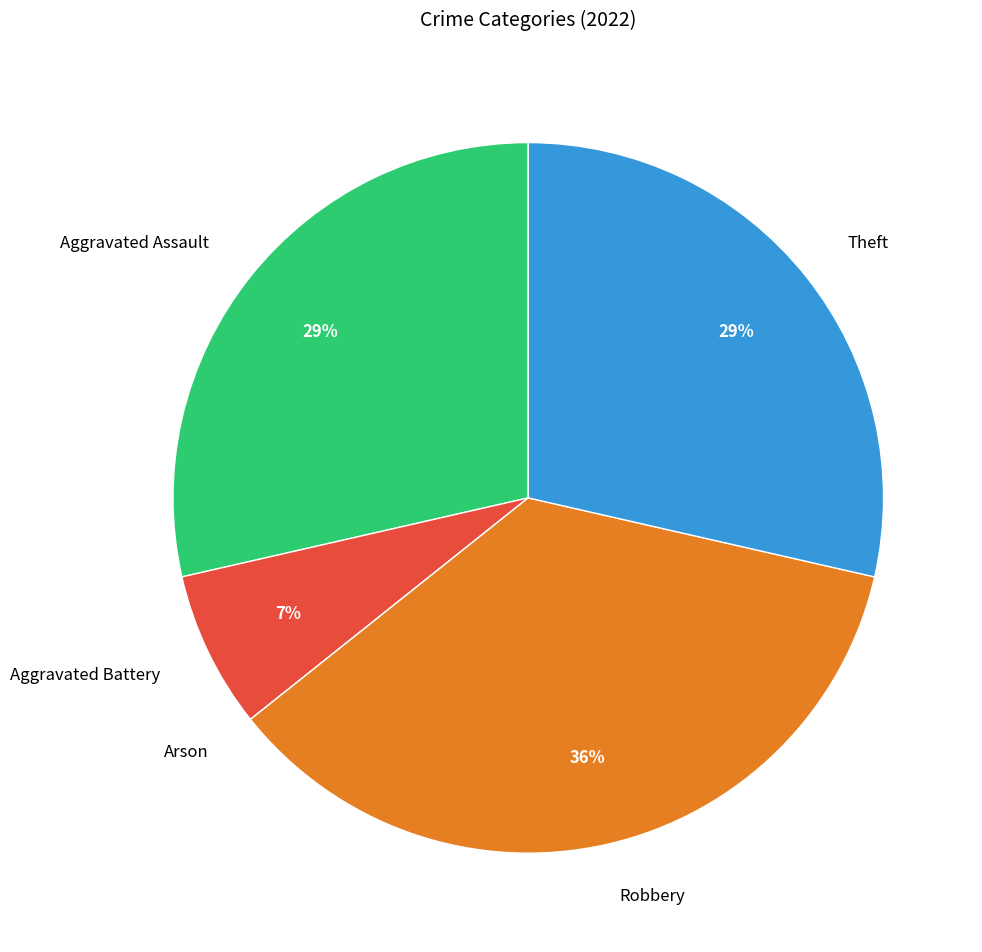

Which category has the biggest portion of the pie?

Robbery